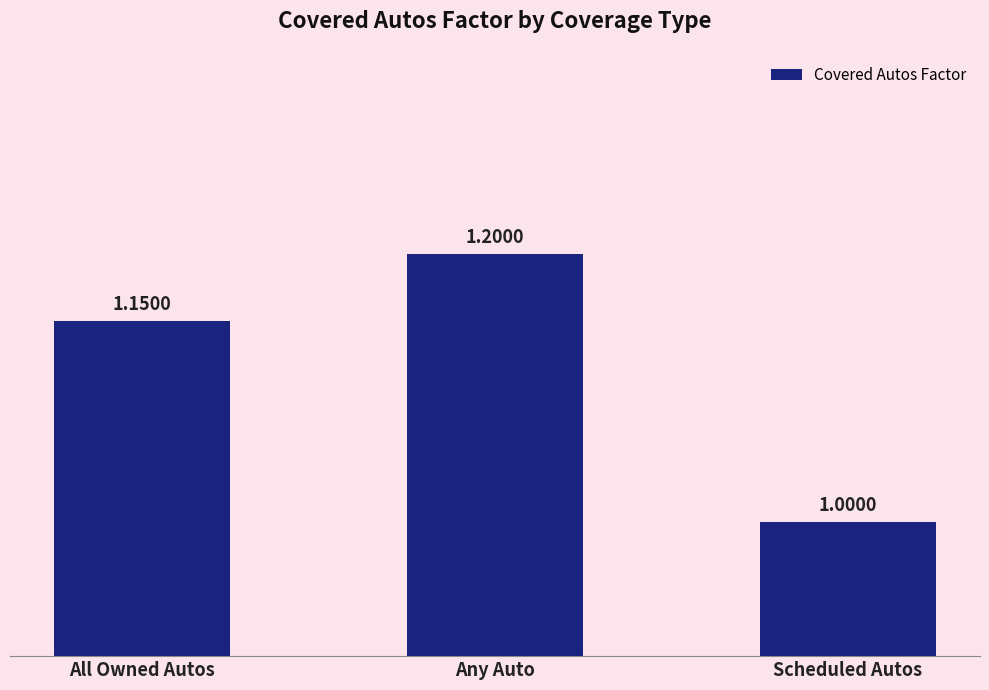

At which label is the value closest to 1?

Scheduled Autos